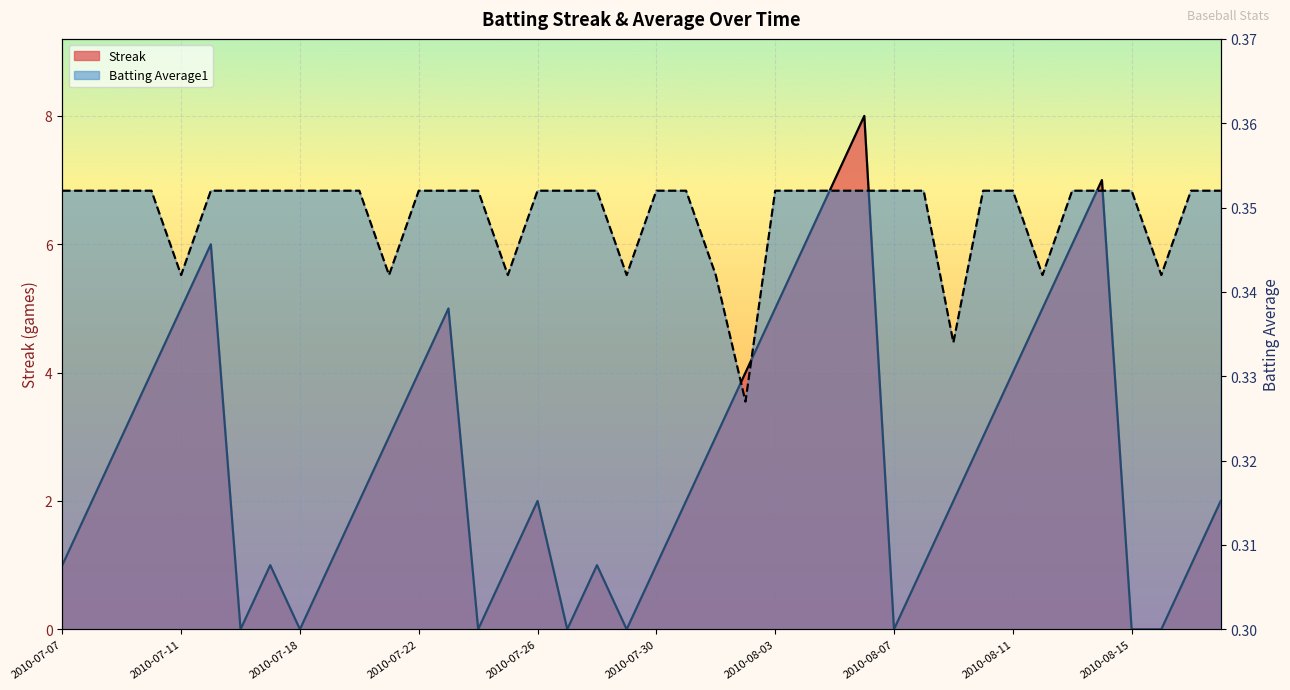

Rank the series at 2010-07-20 from lowest to highest value.

Batting Average1, Streak